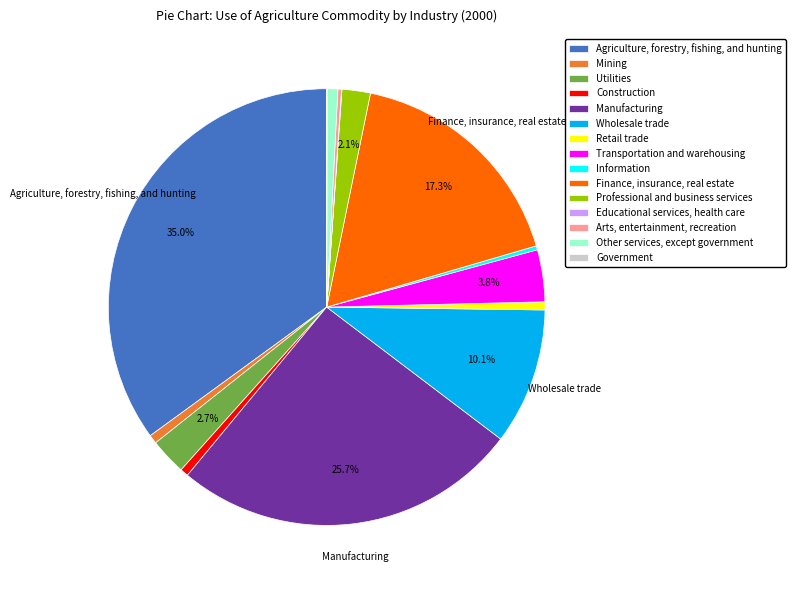

True or false: Mining accounts for 11% of the total.

False